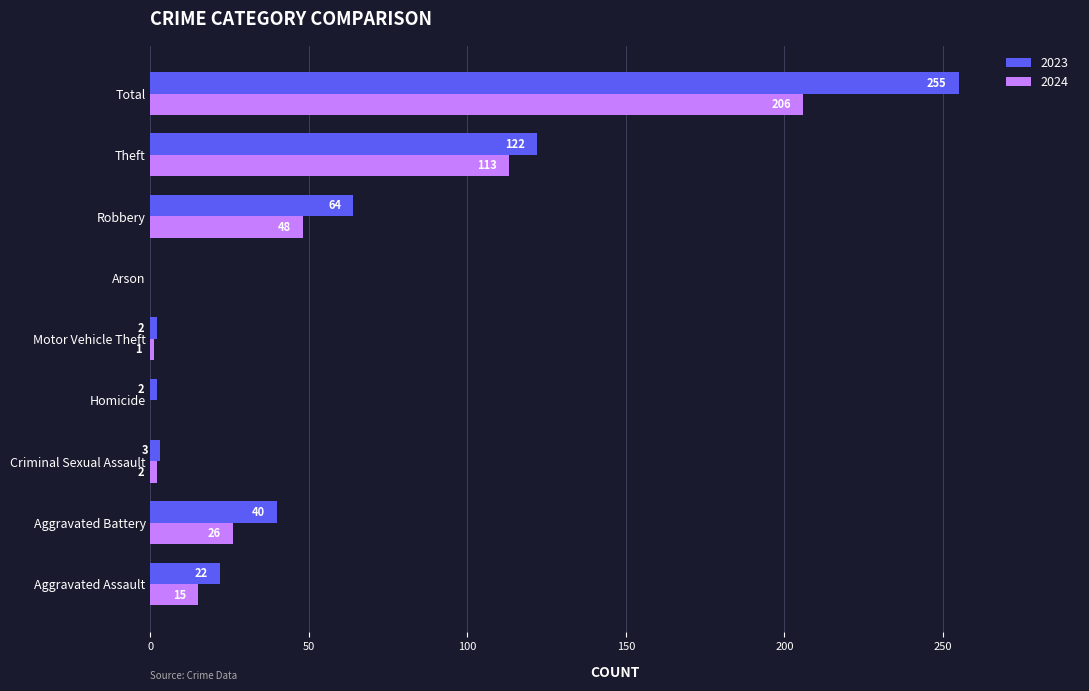

At which category is the sum across all series the highest?

Total